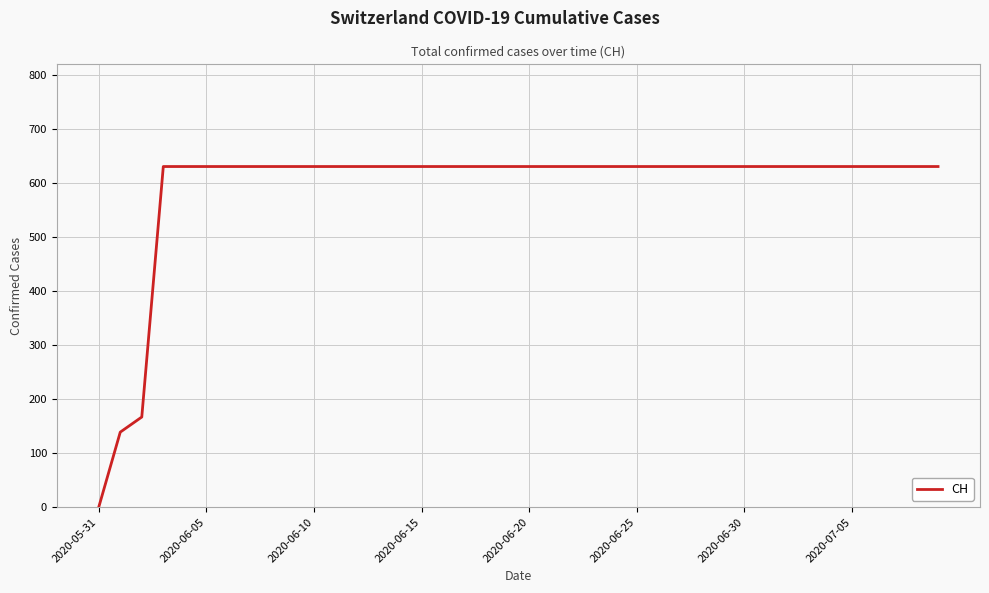

What is the difference between the maximum and minimum values?

631